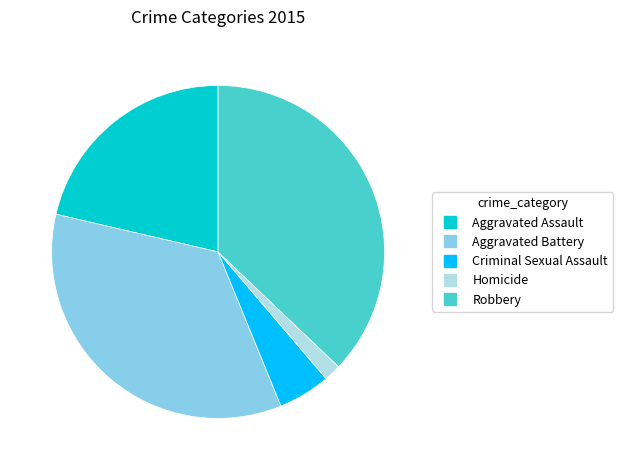

Count the number of slices in the pie.

5